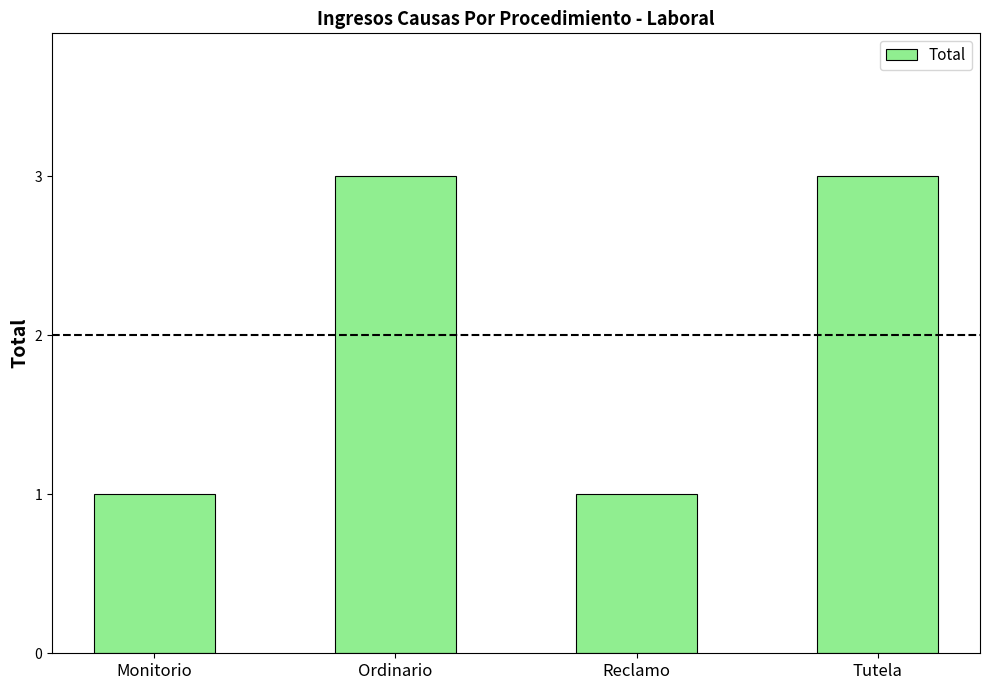

Reading right to left, extract all data points from this chart.

3	1	3	1